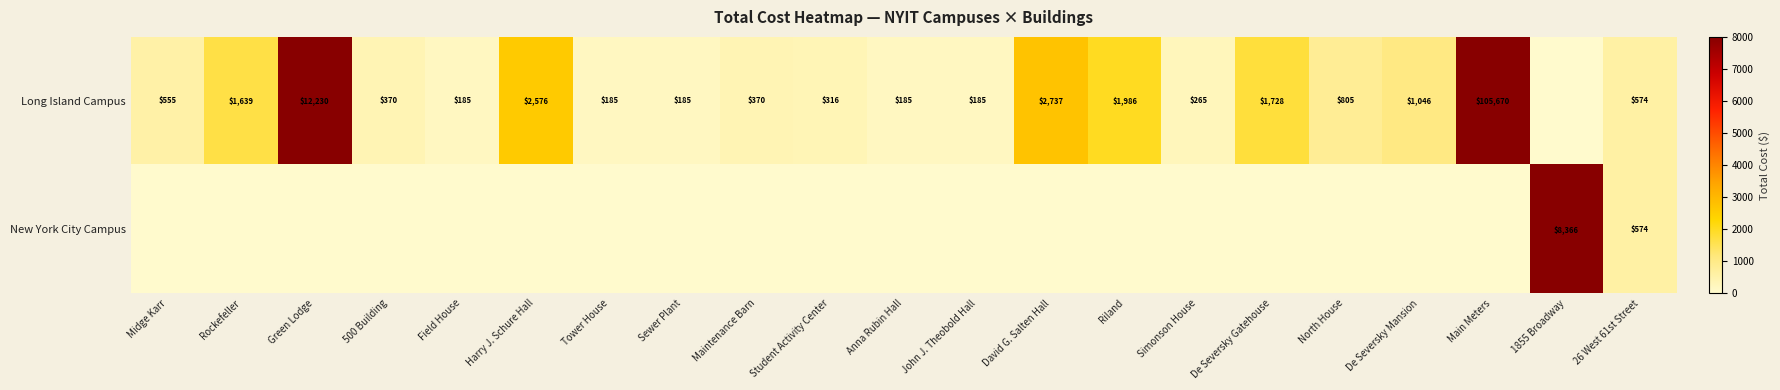

Is it true that Long Island Campus equals 2693 at Riland?

False